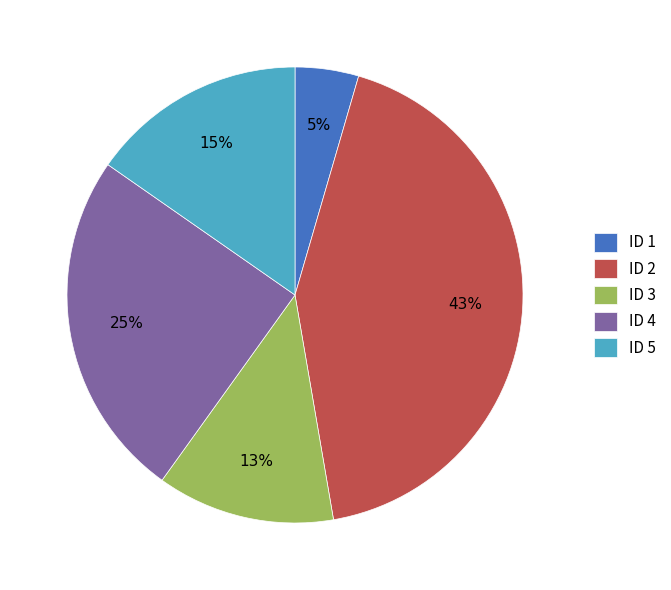

True or false: ID 5 accounts for 28% of the total.

False